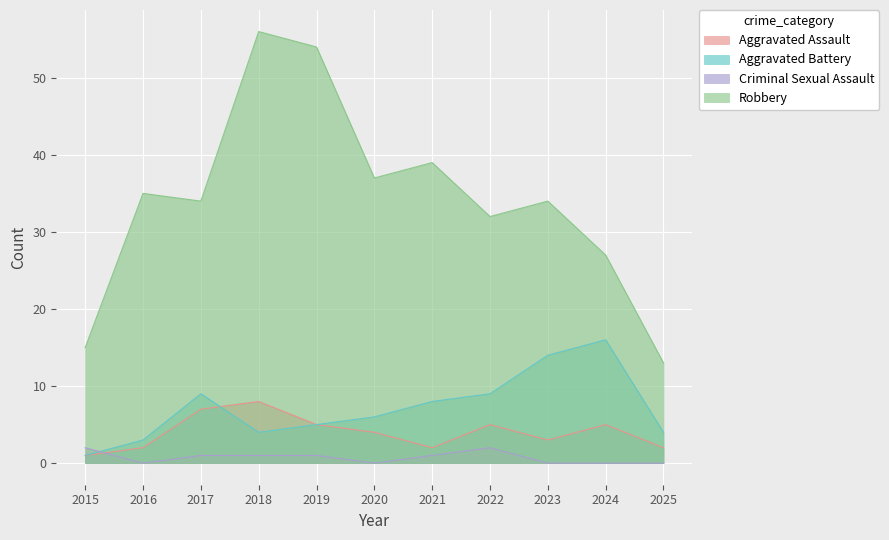

At which label is Robbery closest to 34?

2017